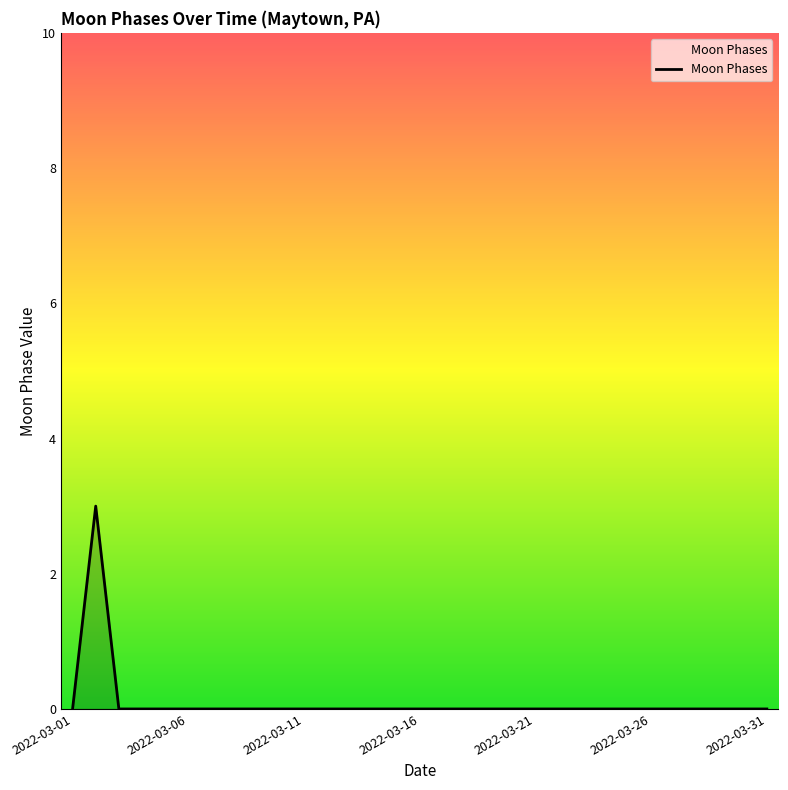

True or false: the data has more than 0 interior local peaks.

True